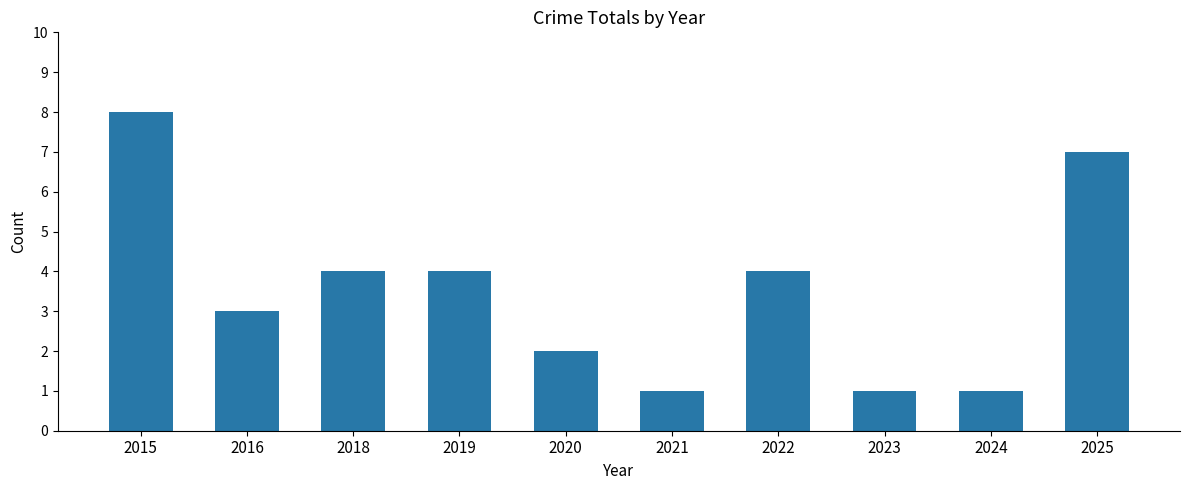

Reading left to right, transcribe all the data shown in this chart.

8	3	4	4	2	1	4	1	1	7